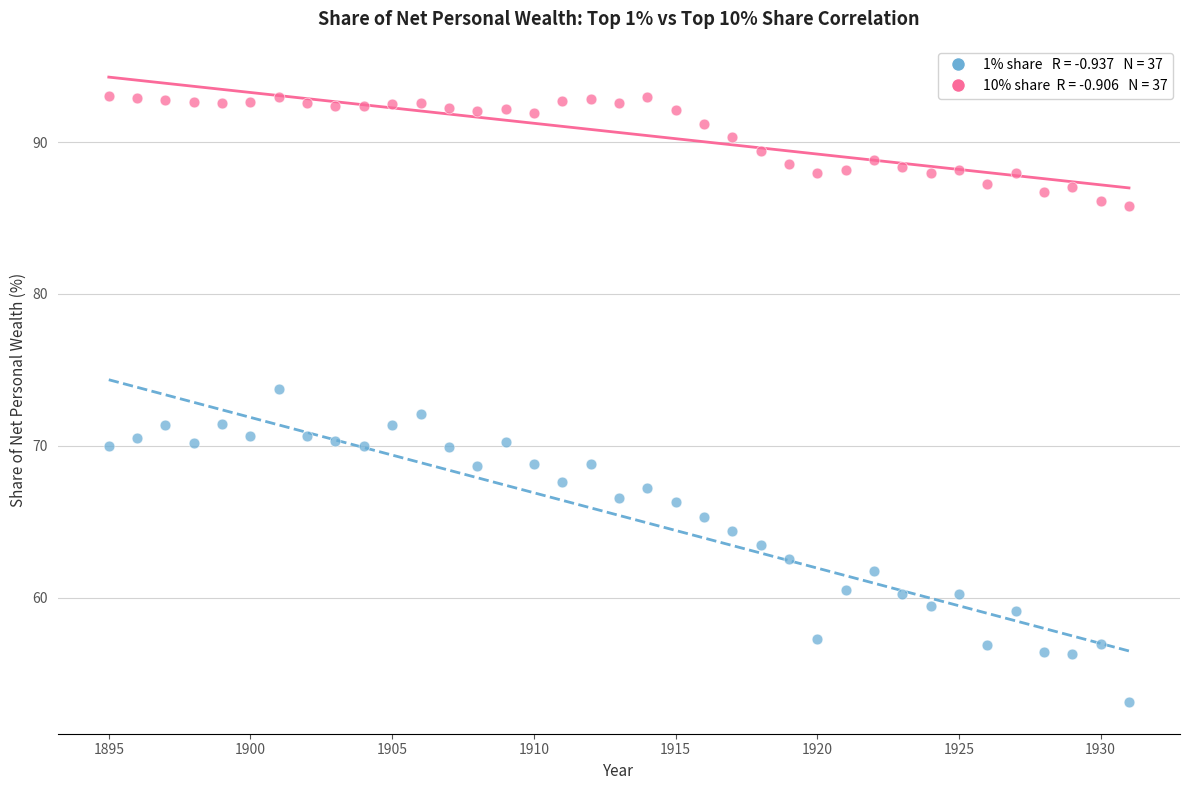

Across all data points, what is the range of X values (max minus min)?

36.0